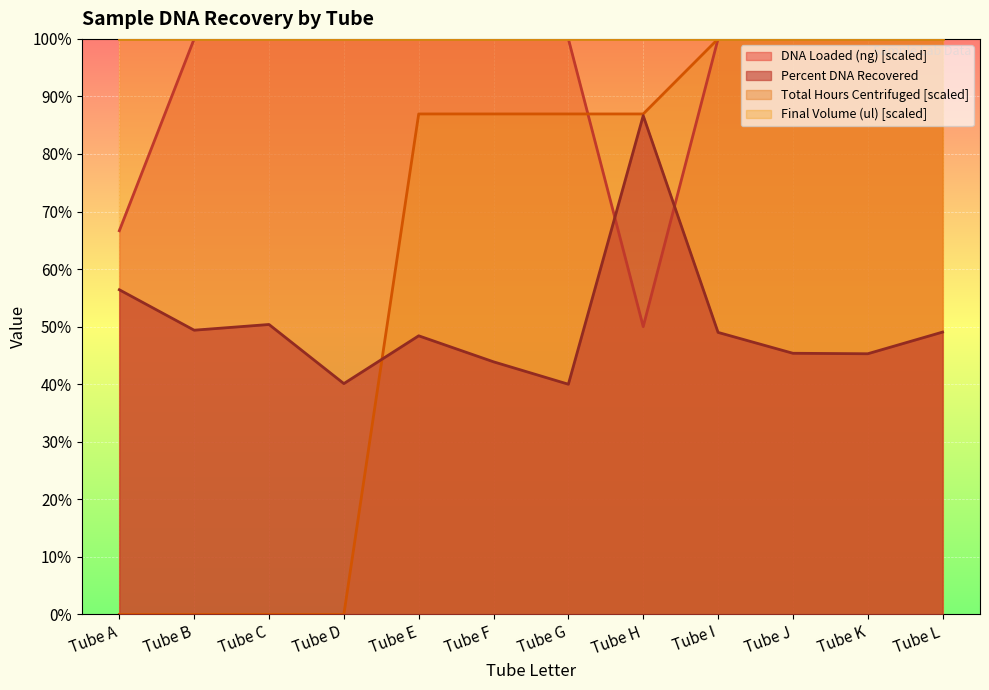

How many lines are shown in the chart?

4